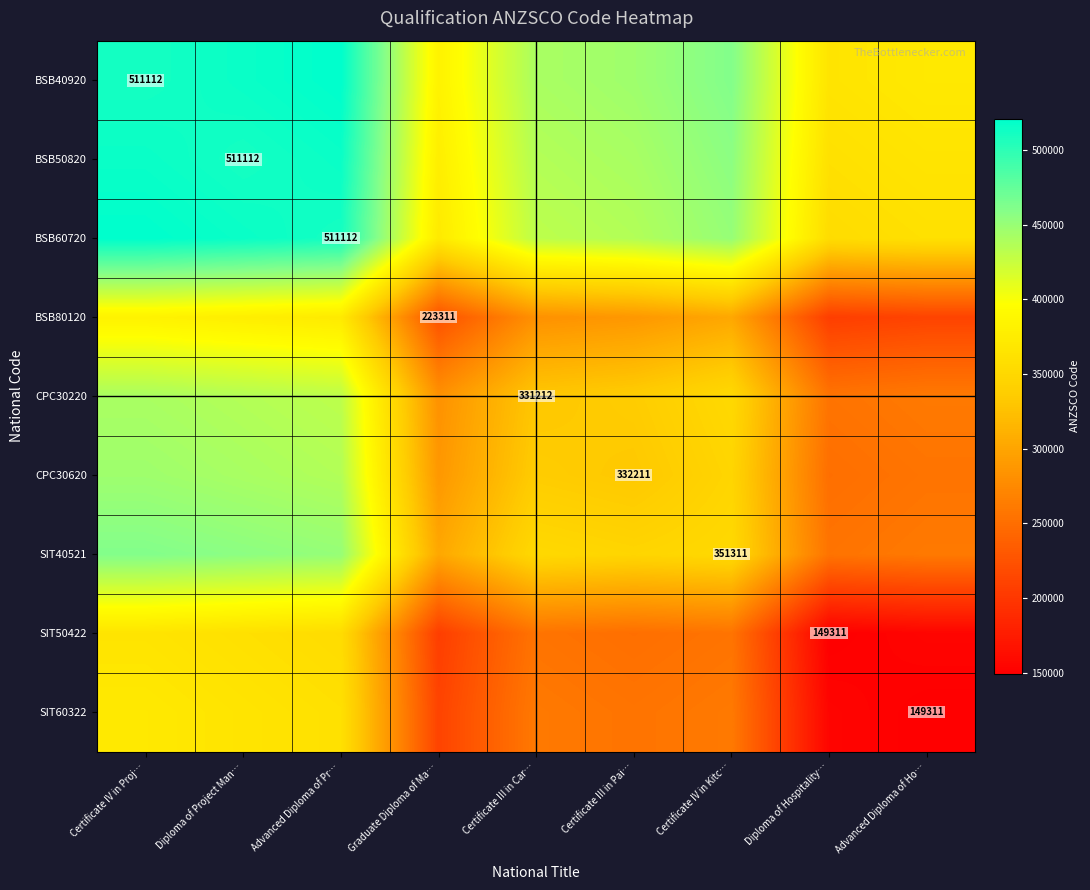

The SIT40521 series shows 114327.8 at Certificate IV in Kitc…. True or false?

False